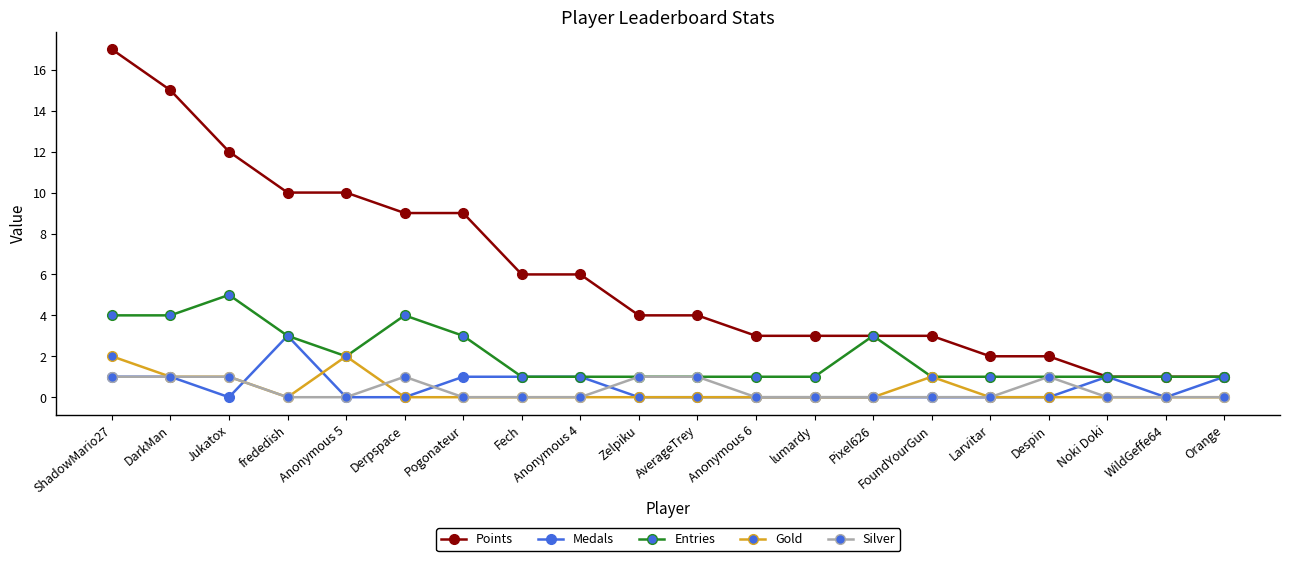

Which series has the largest total across all categories?

Points